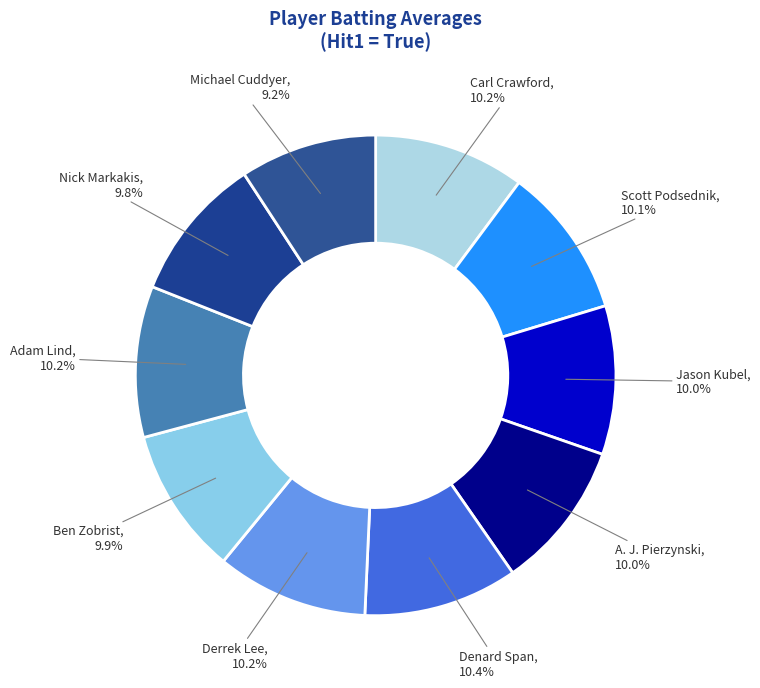

Is there any slice that represents more than half of the pie?

No